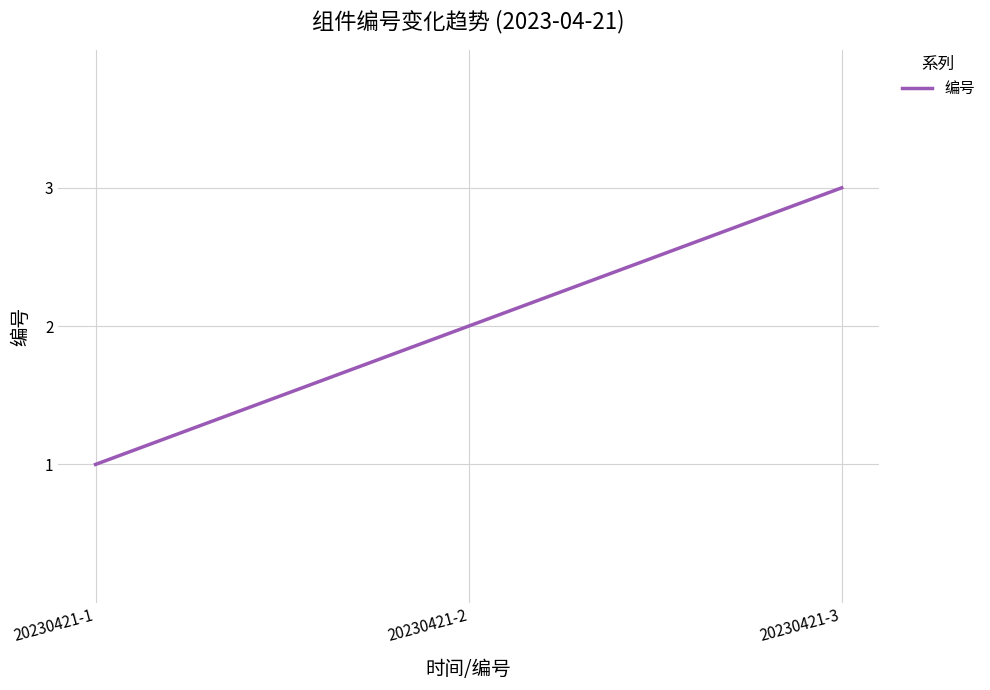

Is it true that the value at 20230421-3 is 5?

False